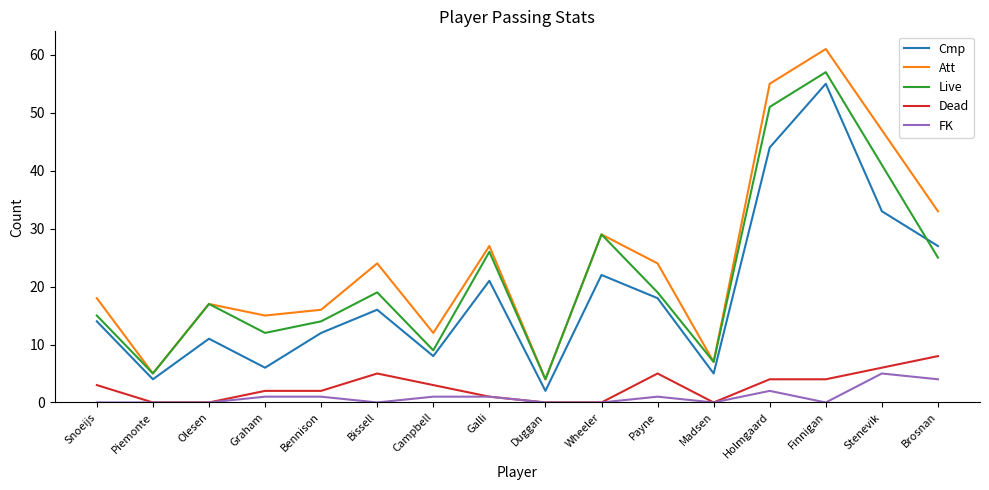

Between Graham and Stenevik, which series saw the biggest shift?

Att